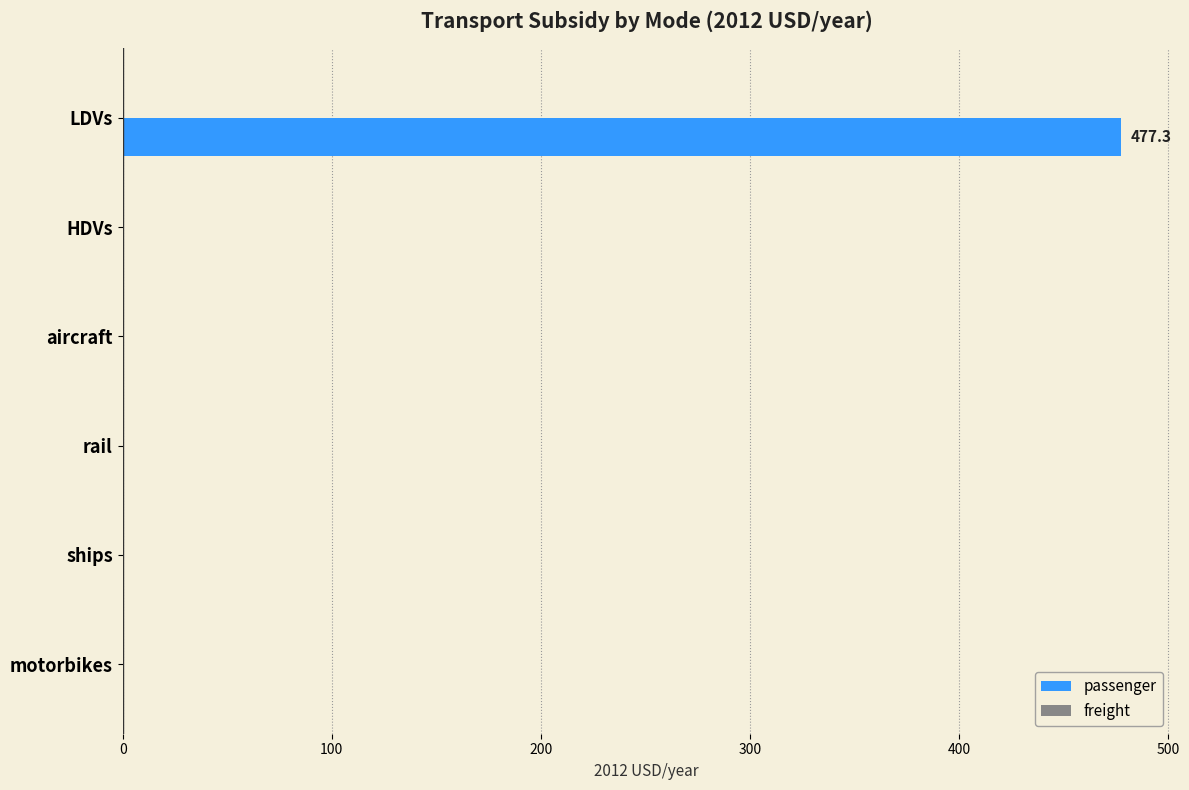

Reading top to bottom, transcribe all the data shown in this chart.

LDVs=477.3	HDVs=0.0	aircraft=0.0	rail=0.0	ships=0.0	motorbikes=0.0